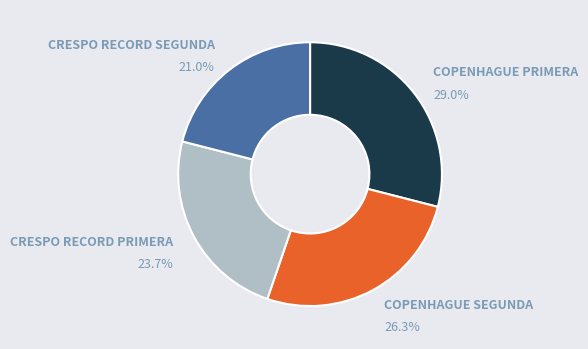

Does any single category account for the majority?

No